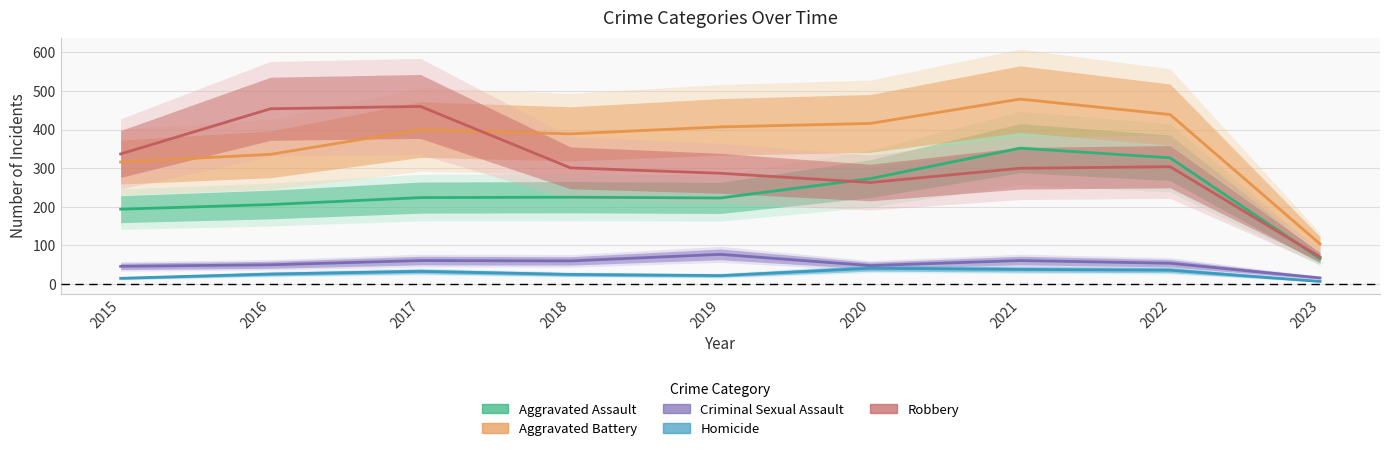

True or false: Robbery has more than 0 points higher than both neighbors.

True